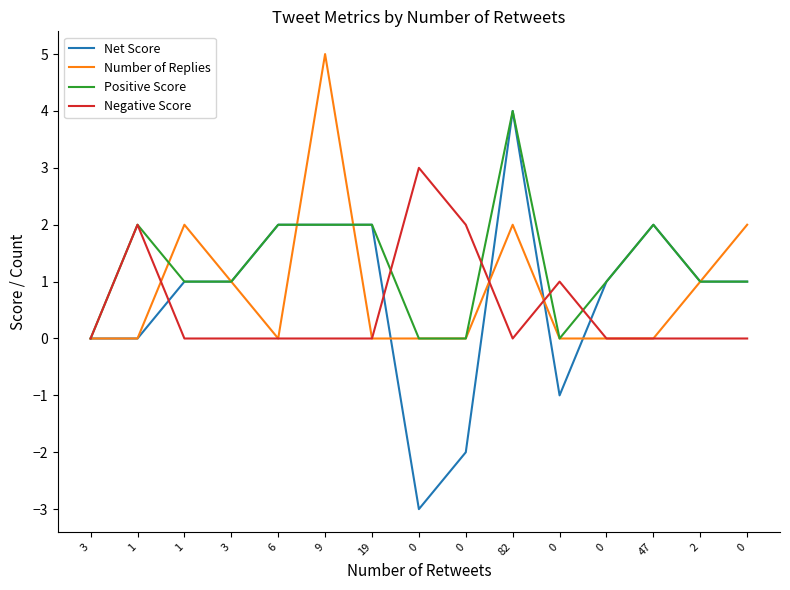

How many interior local valleys does the Negative Score series have?

1